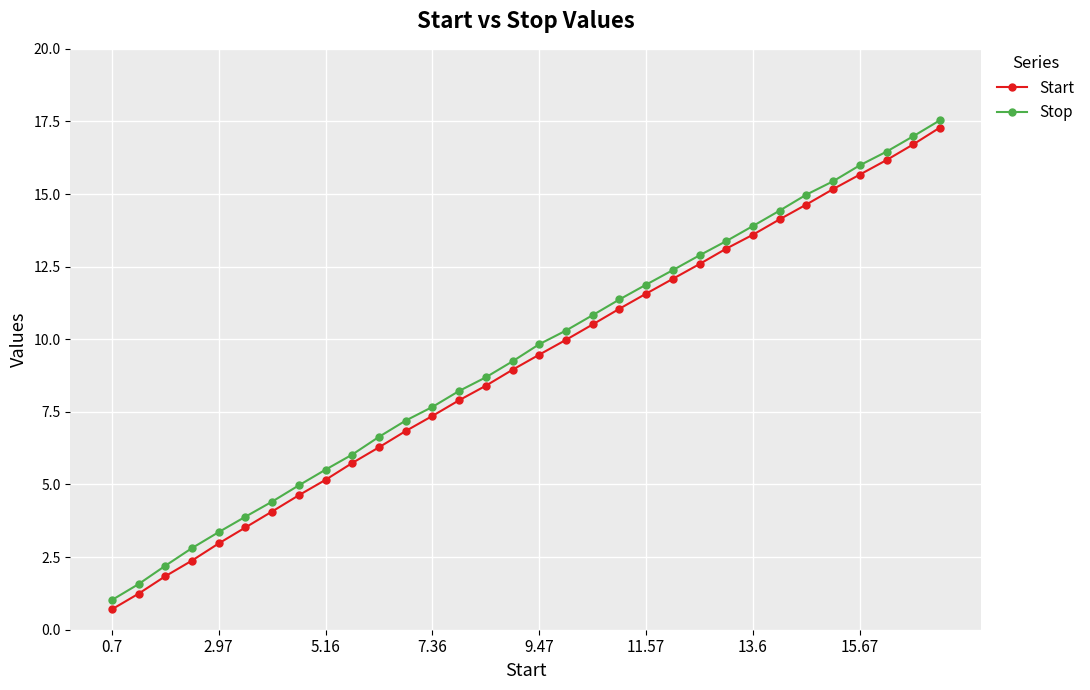

What is the minimum value shown in the chart?

0.7